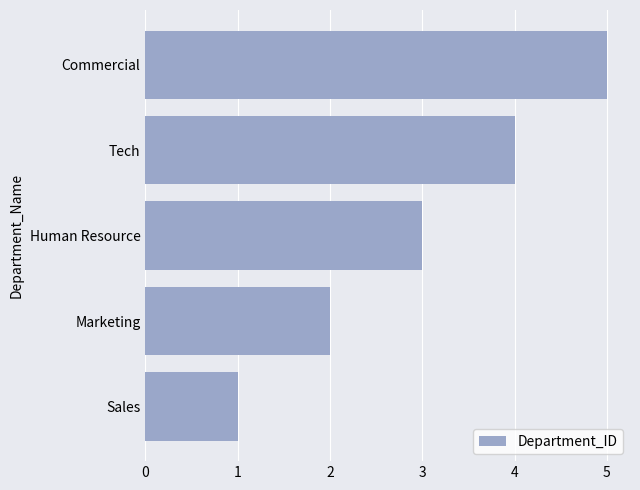

The value at Commercial is 7. True or false?

False